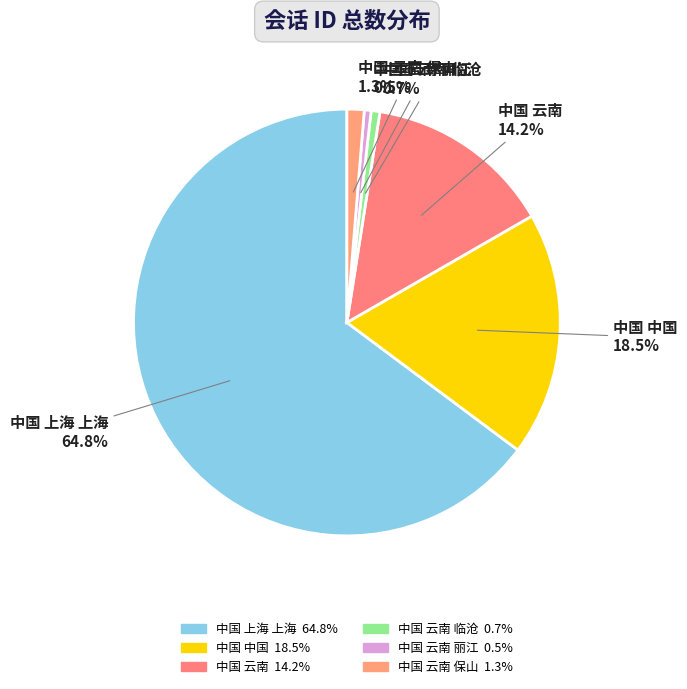

Count the number of slices in the pie.

6